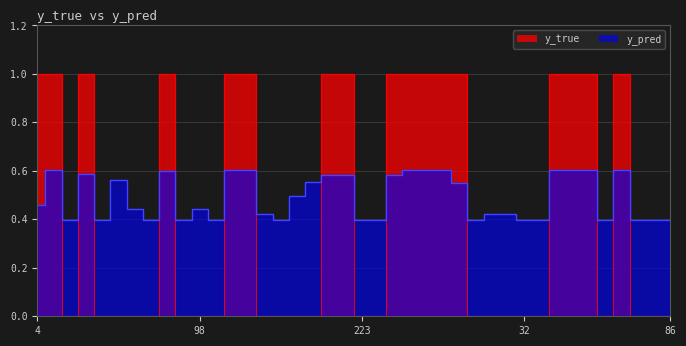

How many times do y_pred and y_true cross each other?

15